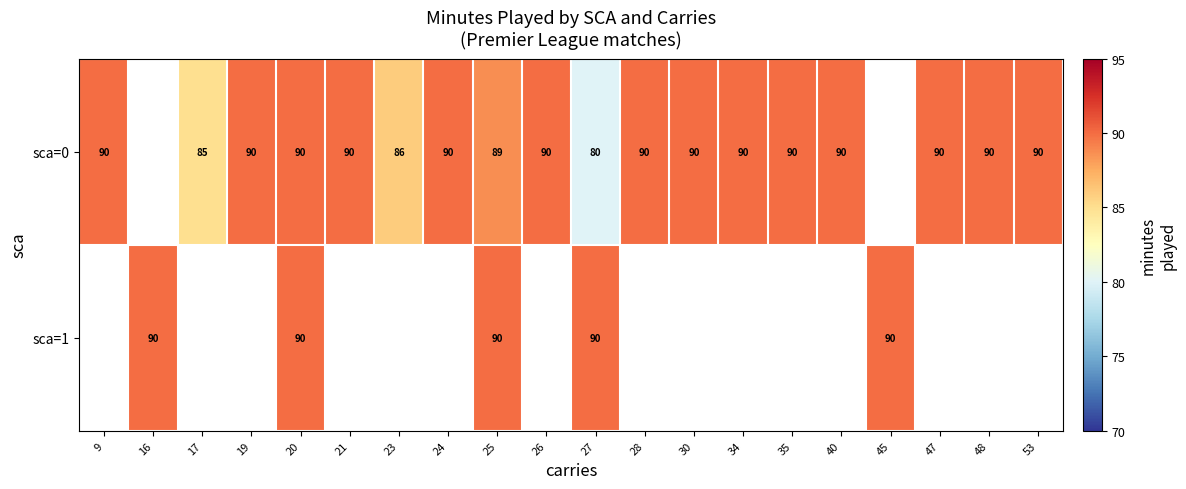

How many categories are shown in the chart?

20